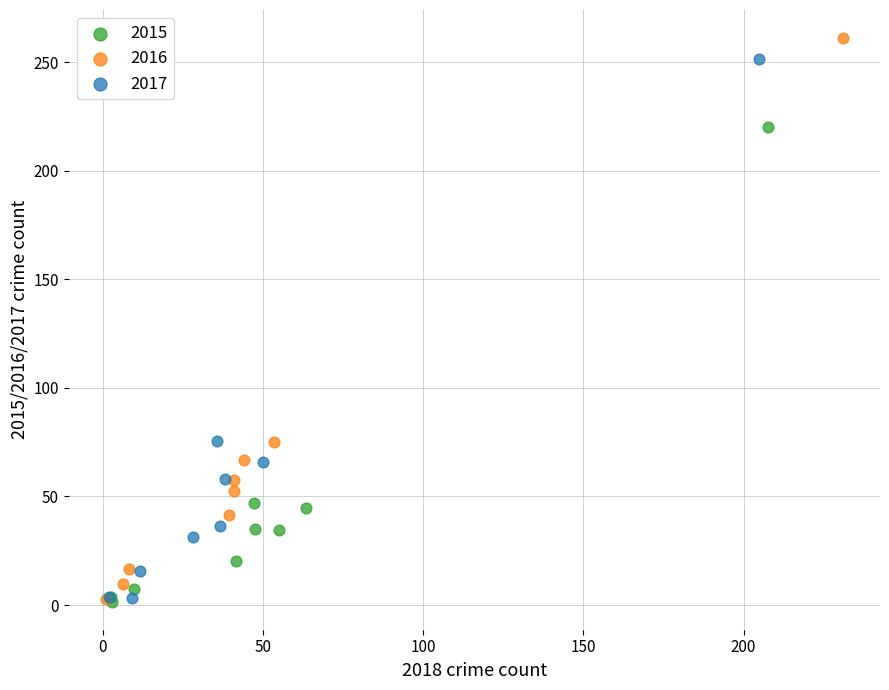

Which series contains the highest Y value?

2016